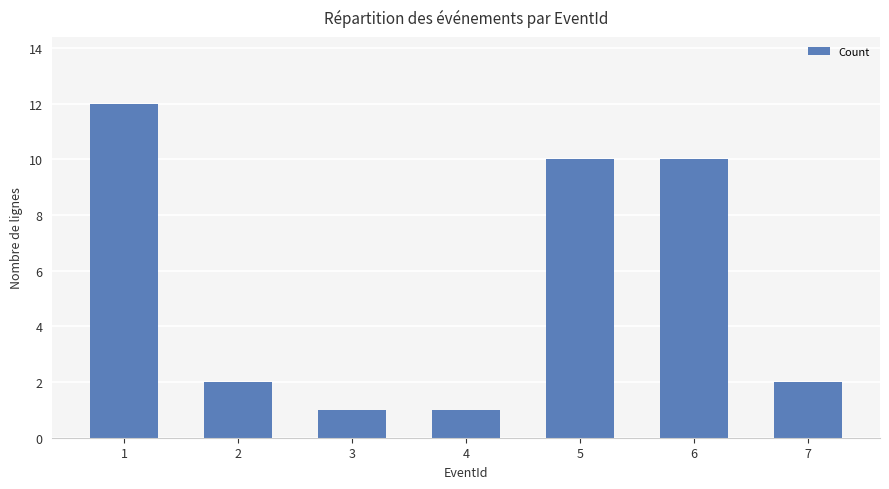

What is the sum of the values at 3 and 4?

2